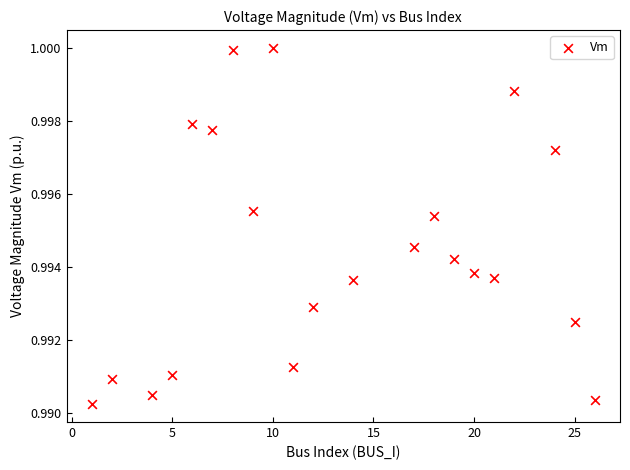

What is the range of X values (max minus min)?

25.0